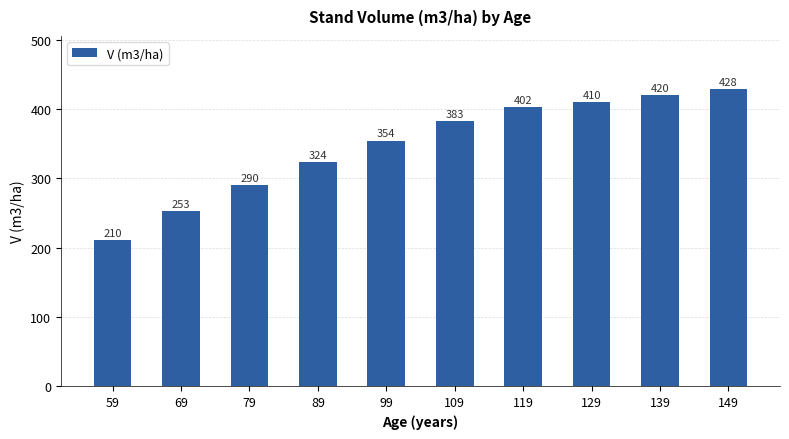

Between 109 and 129, which is larger?

129